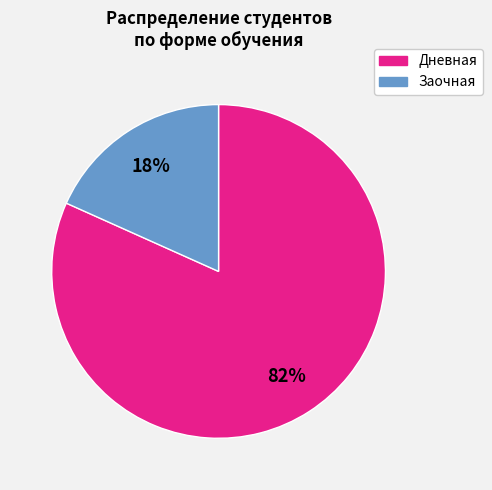

Is there any slice that represents more than half of the pie?

Yes